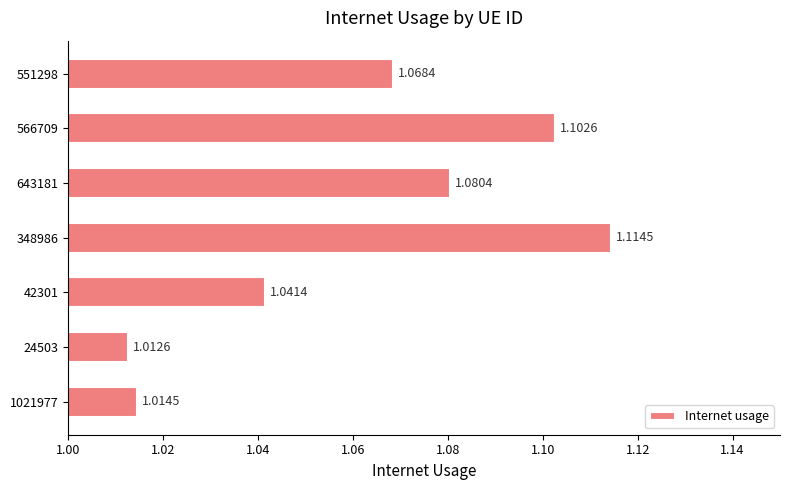

Rank the categories by value from lowest to highest.

24503, 1021977, 42301, 551298, 643181, 566709, 348986